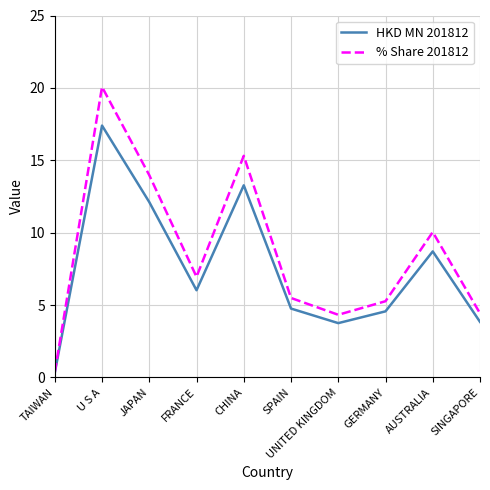

List the series in order of their overall mean, lowest first.

HKD MN 201812, % Share 201812